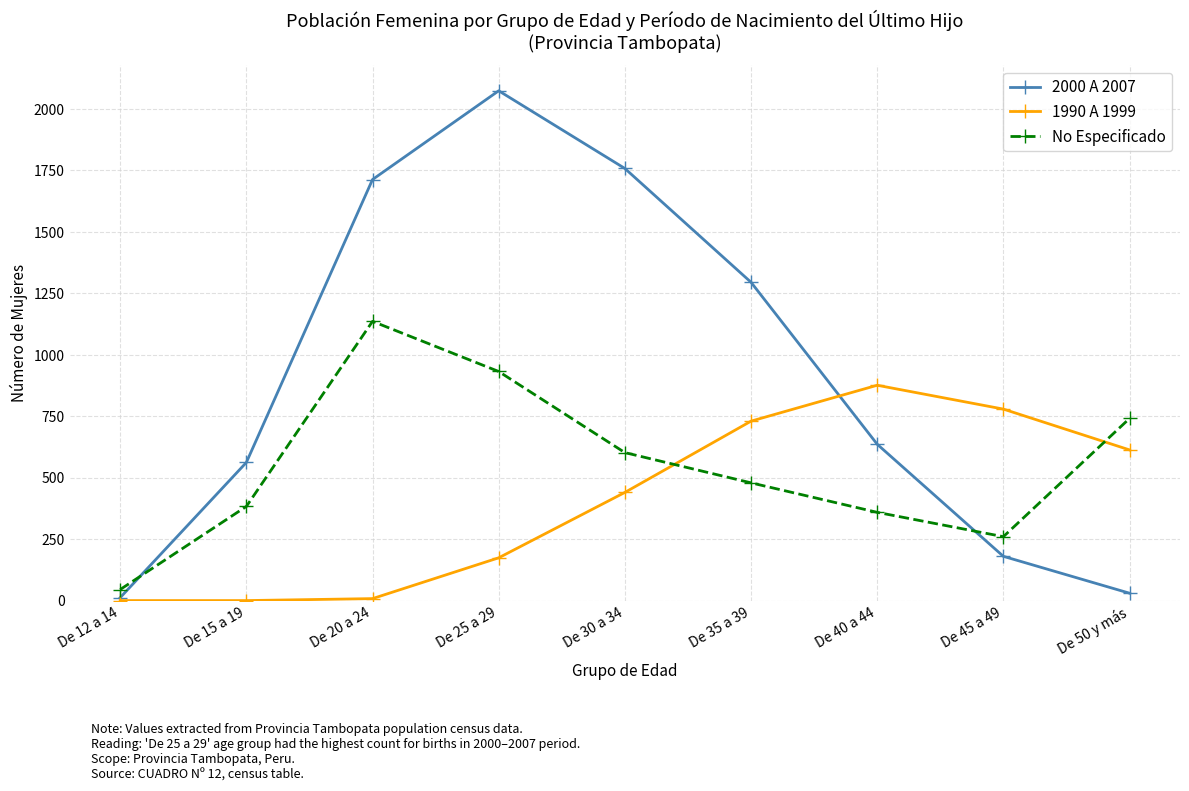

Where is 2000 A 2007 nearest to the value 1043?

De 35 a 39